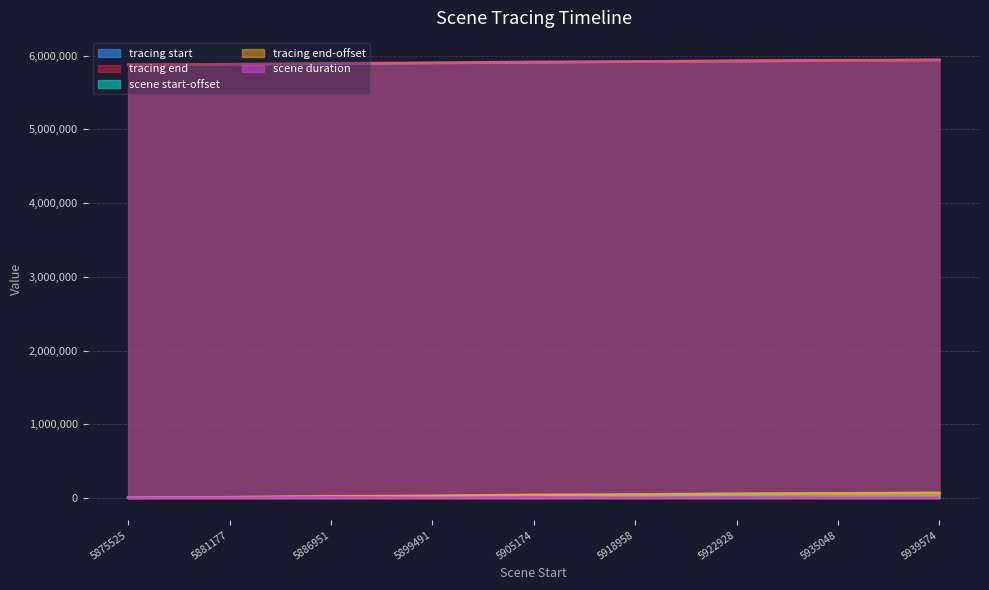

The tracing end series shows 5917574 at 5905174. True or false?

True